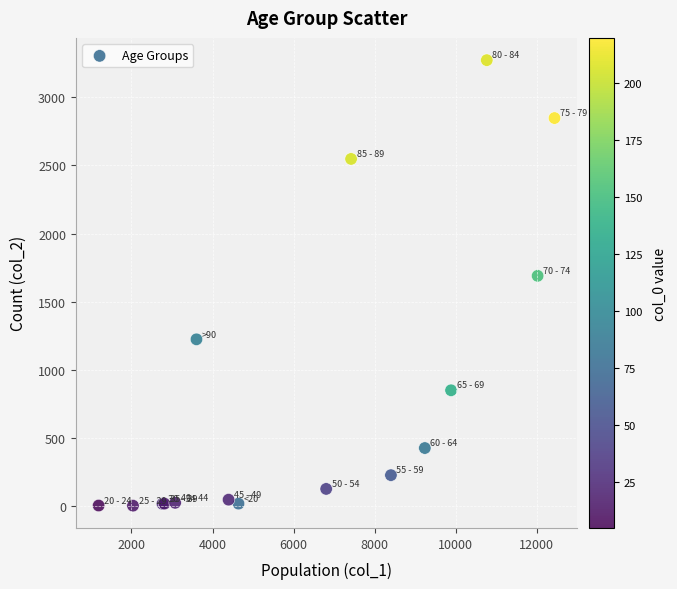

What Y value in the scatter plot is closest to 1638?

1690